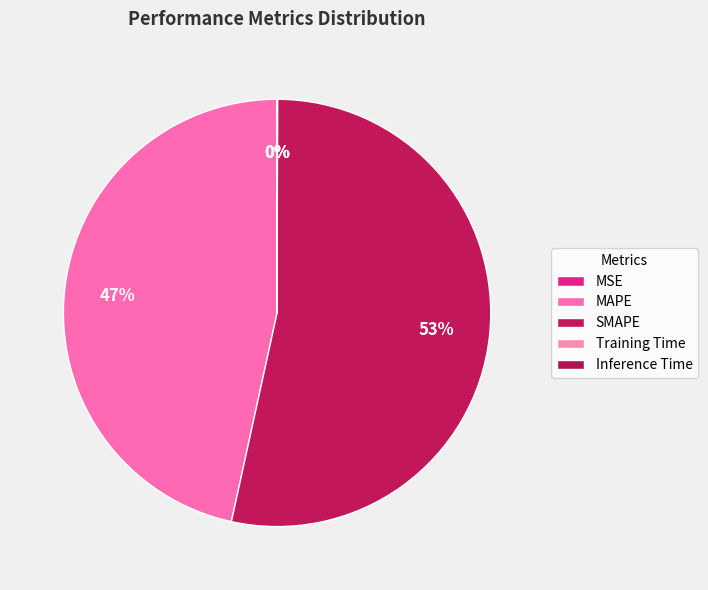

To the nearest percent, what is the average slice percentage?

20%